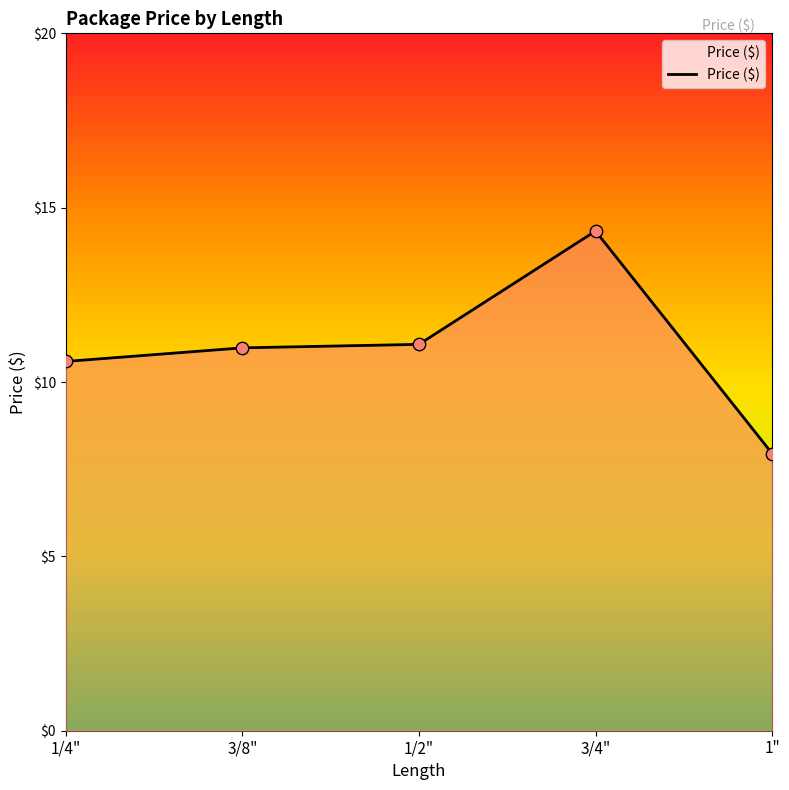

Between 1" and 3/4", which is larger?

3/4"